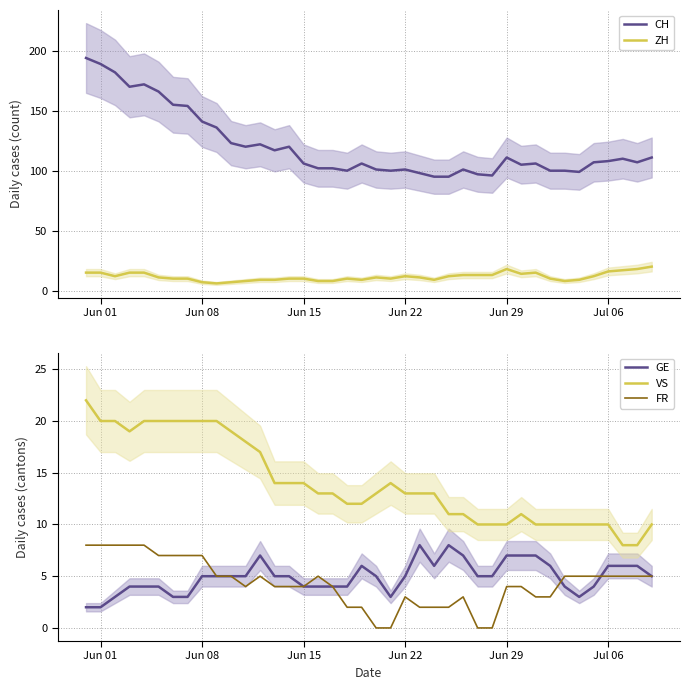

The VS series shows 10 at Jun 08. True or false?

False